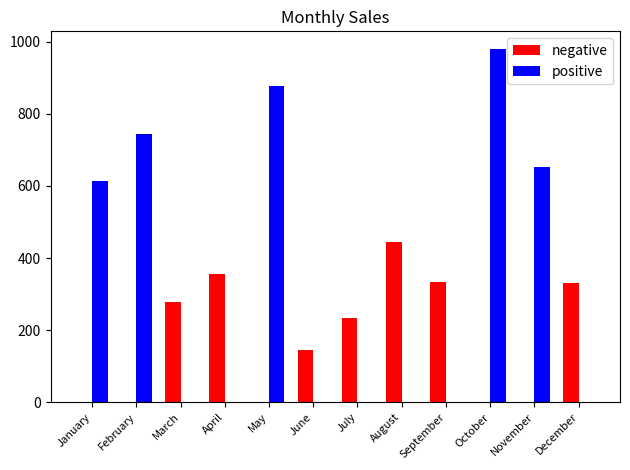

True or false: positive has a value of 980 at October.

True